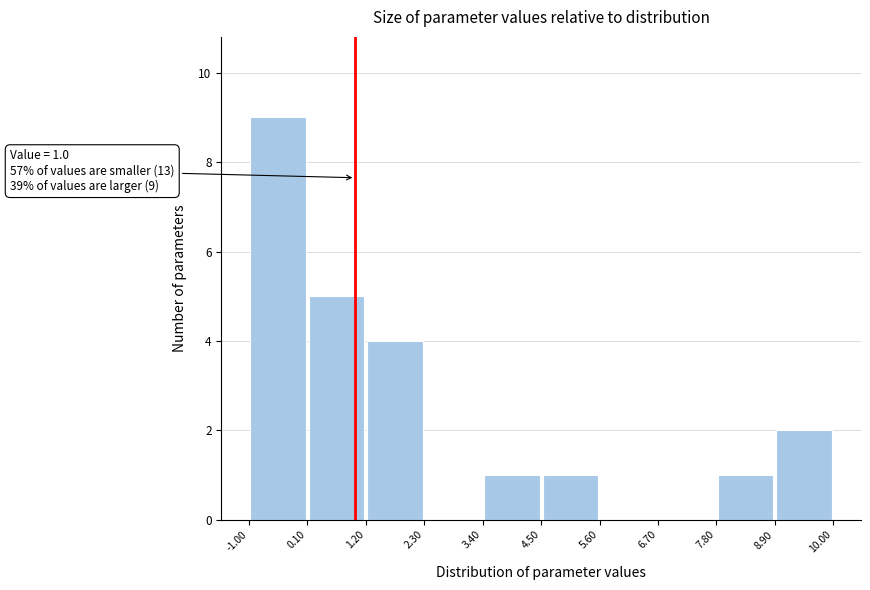

Which range on the x-axis has the tallest bar?

-1.00 to 0.10